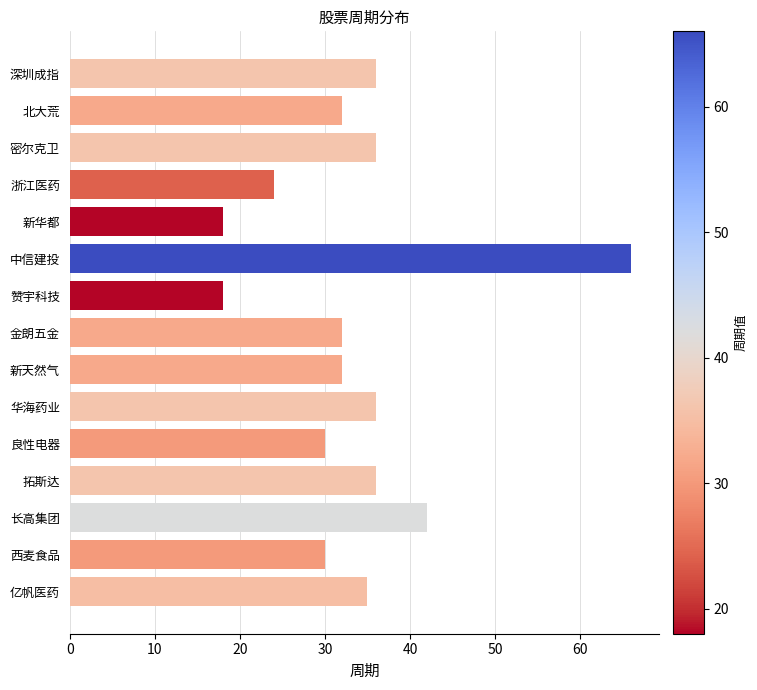

What is the value of the 5th bar from the top?

18